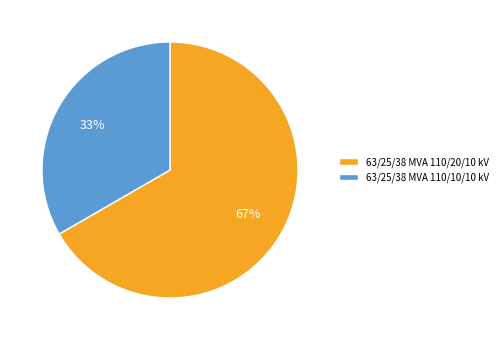

How many slices are in this pie chart?

2